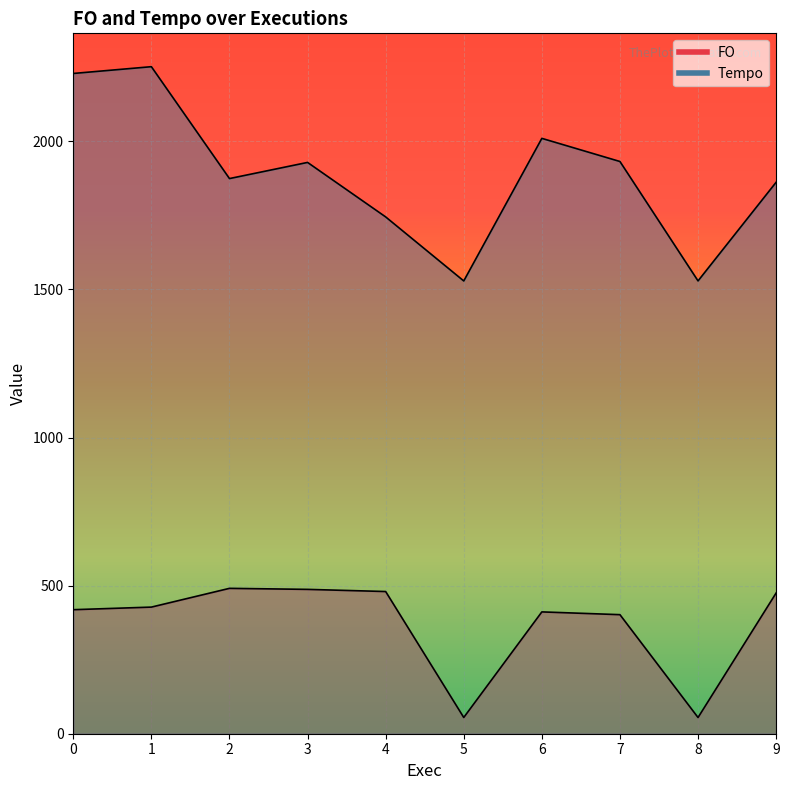

Is the value of Tempo at 4 greater than the value of FO at 3?

Yes